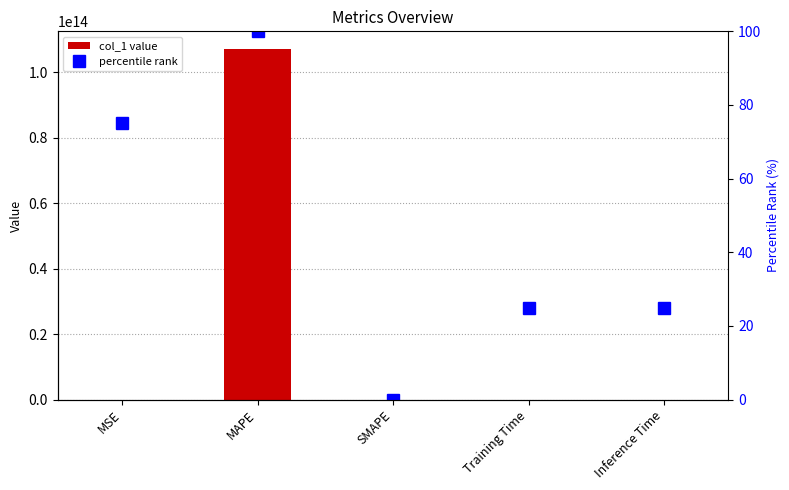

List the series in order of their overall mean, lowest first.

percentile rank within sample, col_1